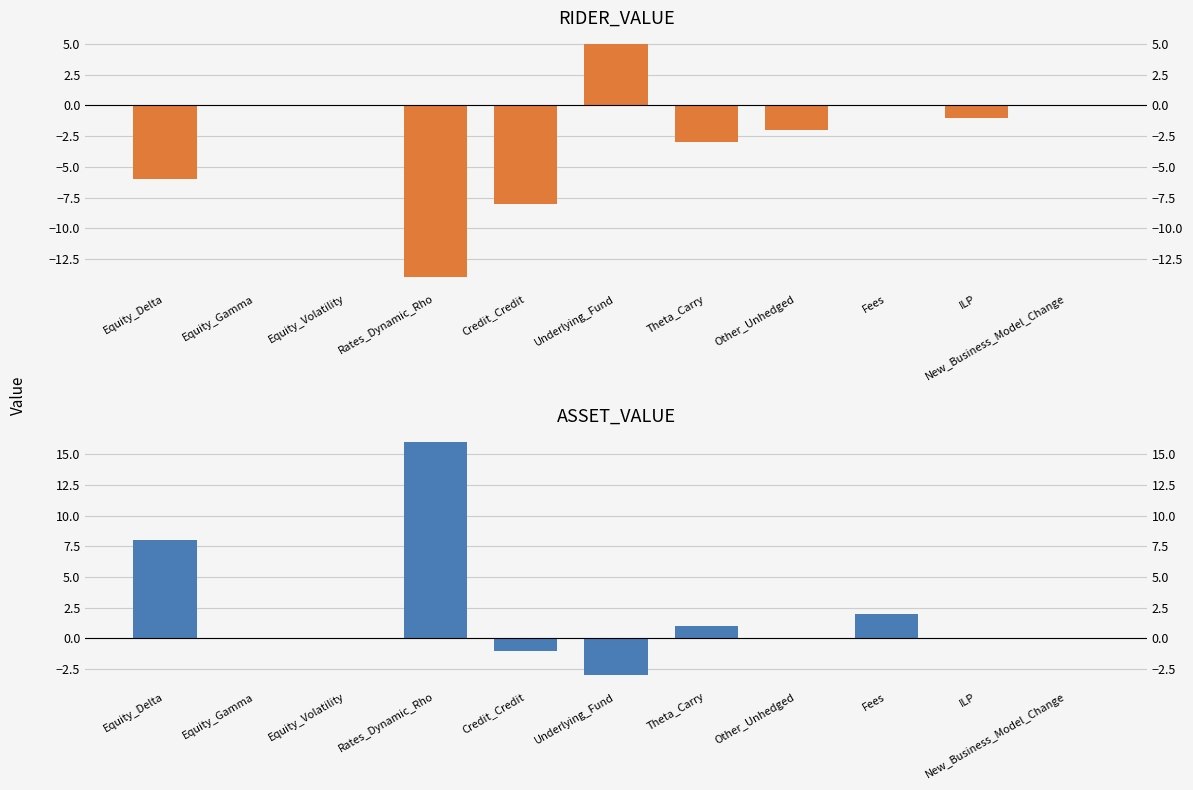

What position from the right is Other_Unhedged?

4